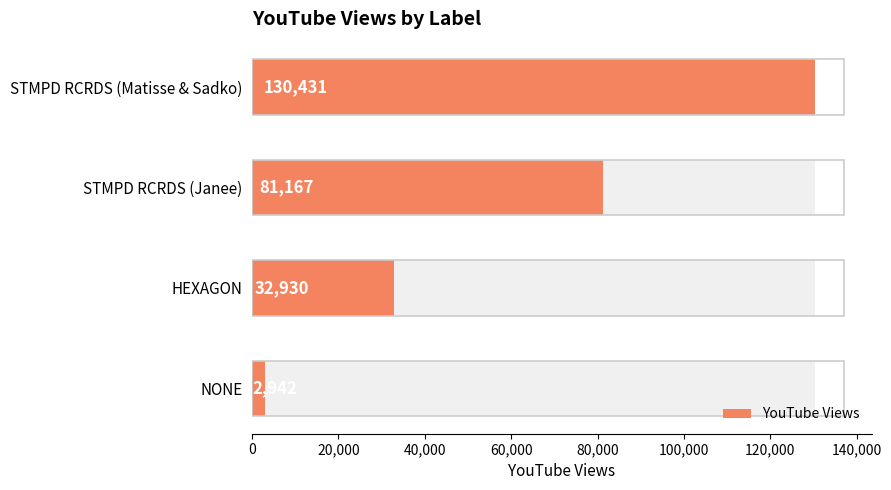

The value at HEXAGON is 10806. True or false?

False